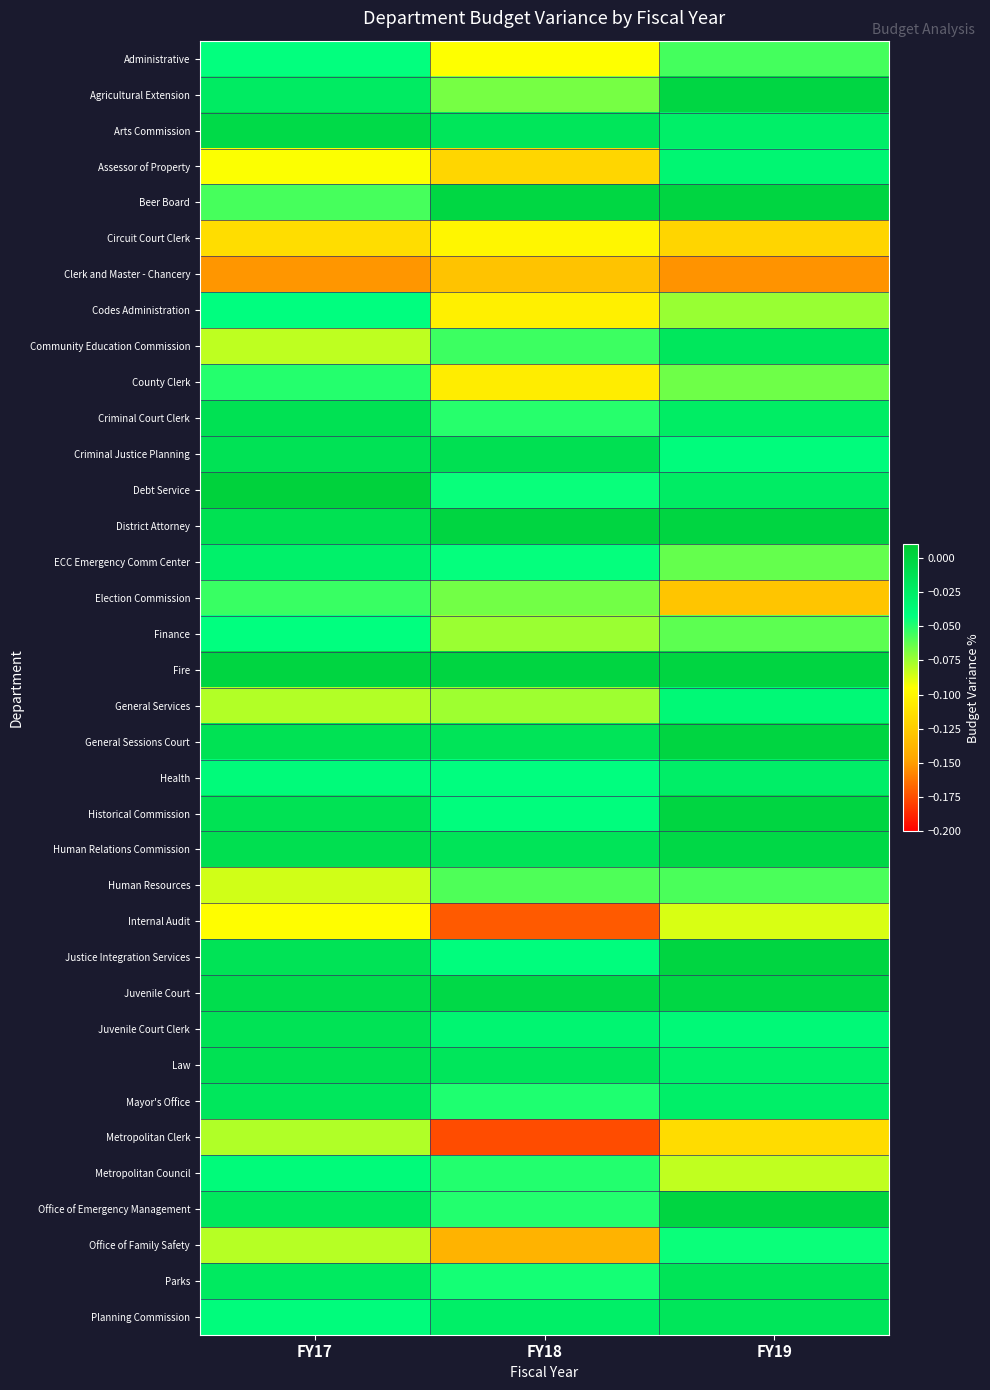

What is the difference between the highest and lowest values at FY19?

0.2